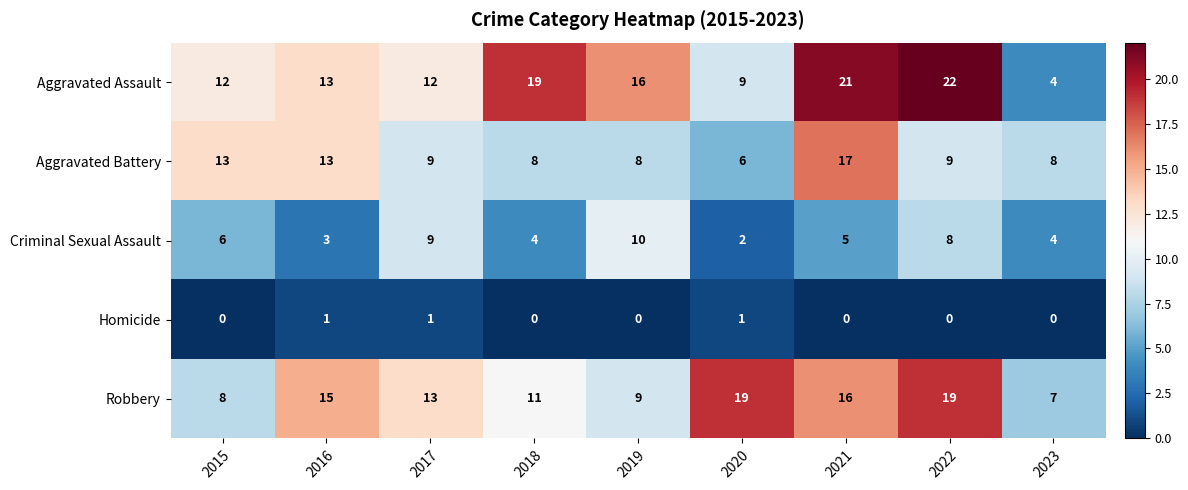

What is the total value across all series at 2018?

42